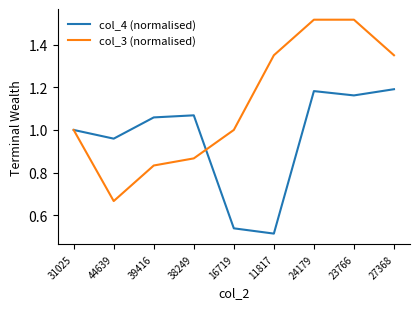

At which category is the sum across all series the highest?

24179